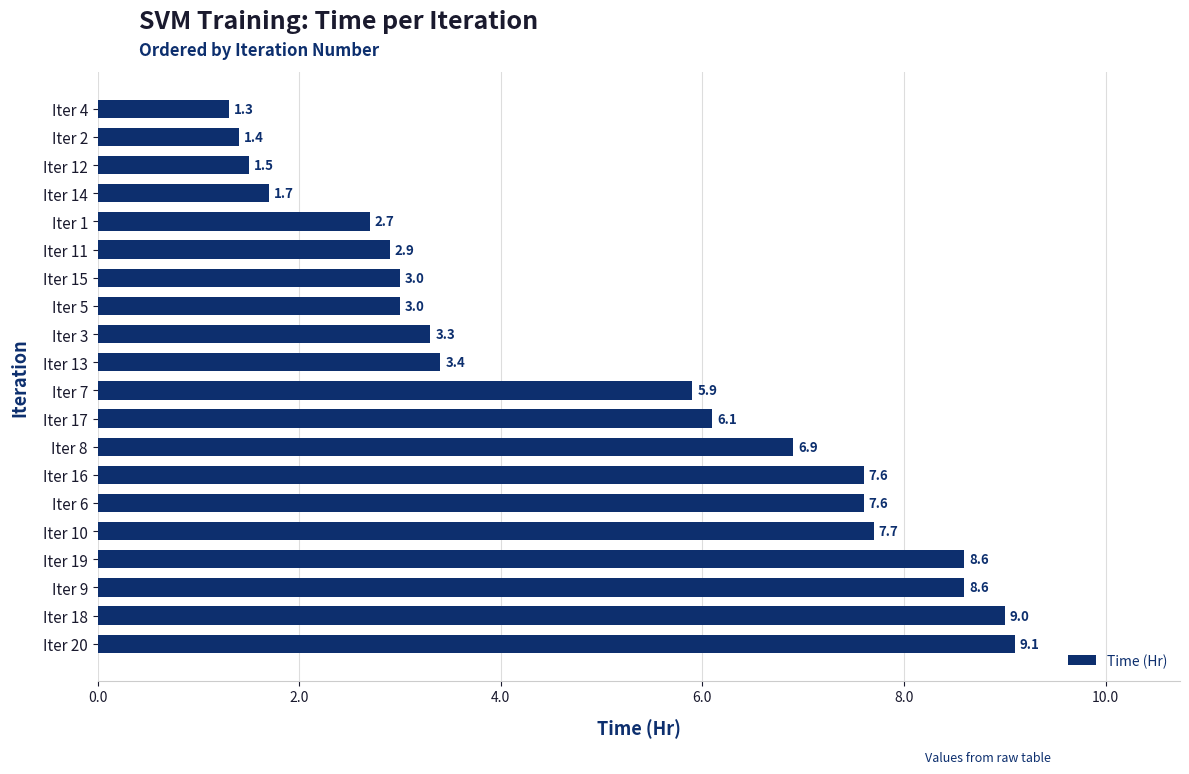

Is it true that the value at Iter 14 is 0.7?

False